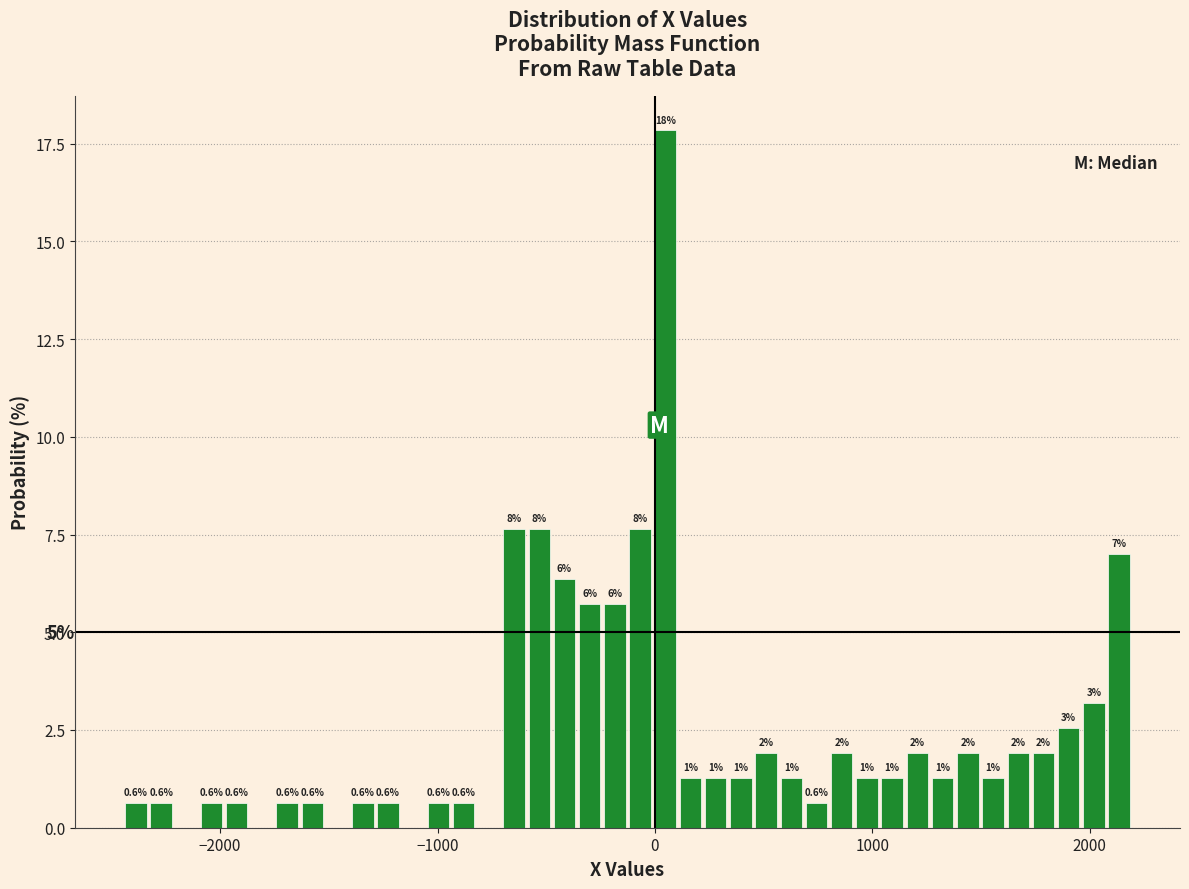

Read against the x-axis, roughly where is the centre of the tallest bar?

0